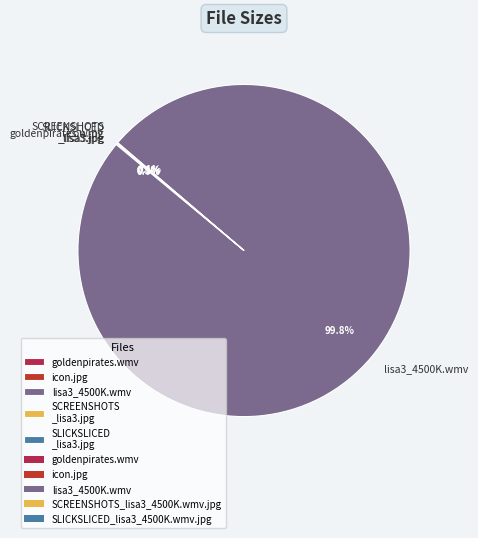

Which slice represents more than half of the pie?

lisa3_4500K.wmv